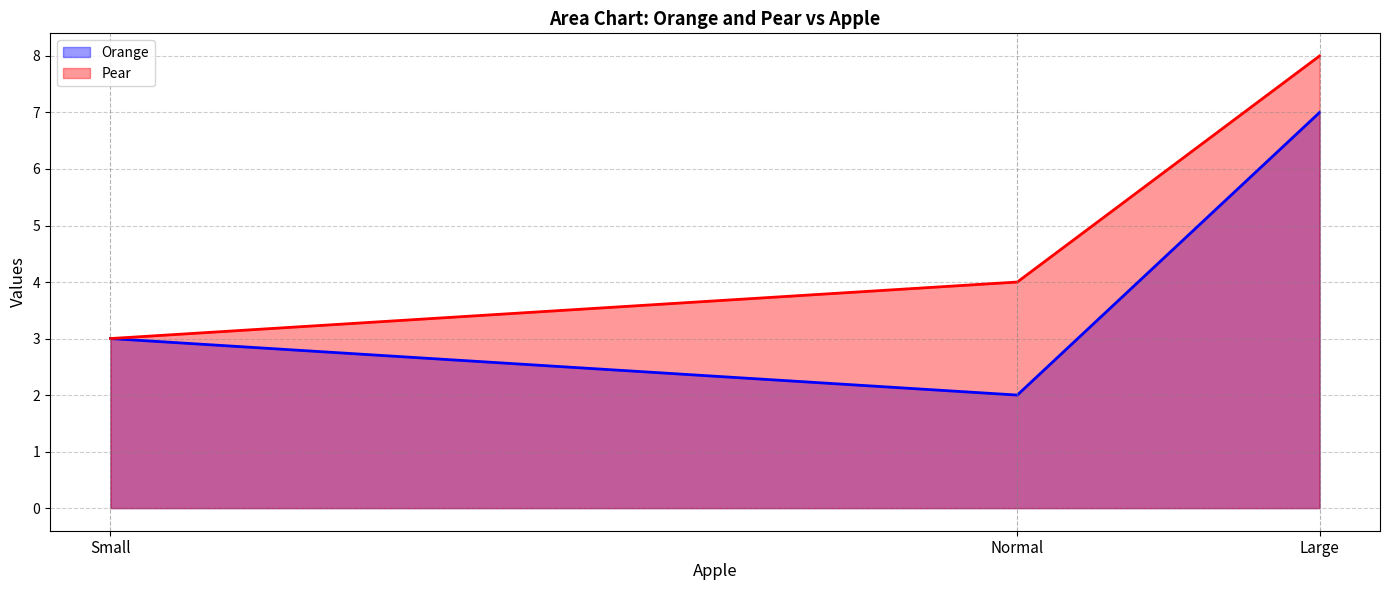

What is the difference between the Orange values at Large and Normal?

5